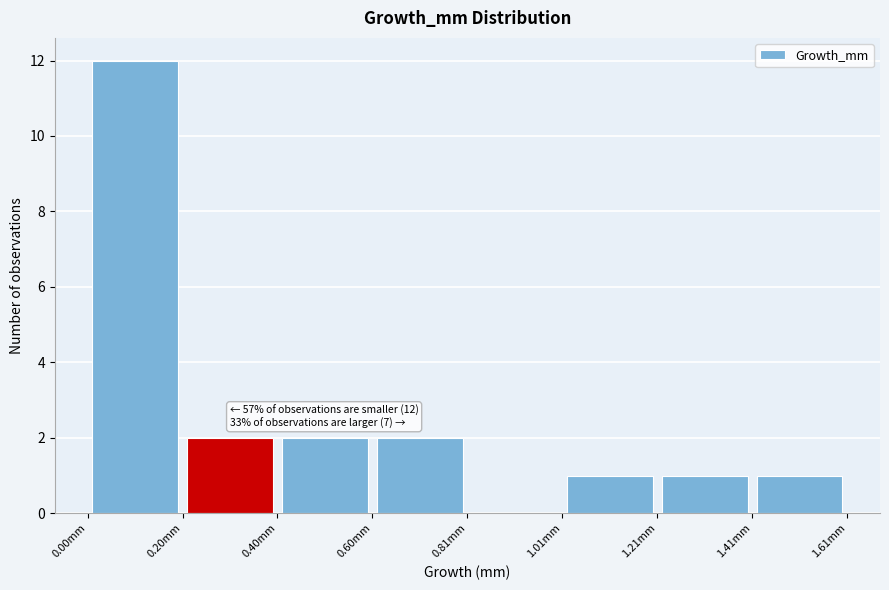

Over which range of the x-axis is the bar tallest?

0.0 to 0.2